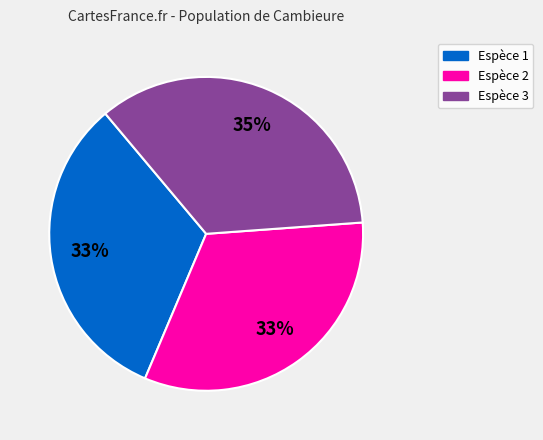

To the nearest percent, what is the difference between the largest and smallest slice percentages?

2%